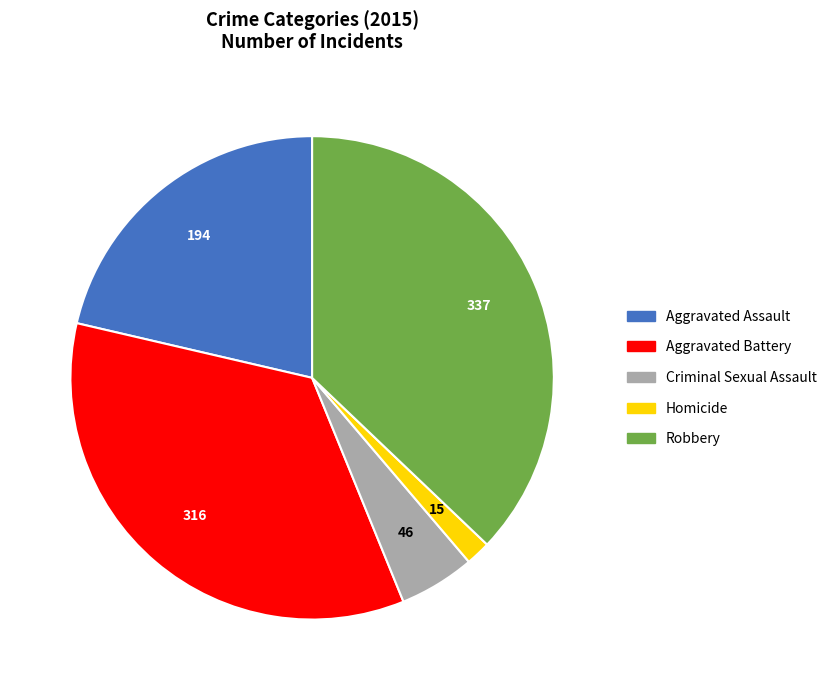

Do Robbery and Aggravated Assault together represent more than half of the pie?

Yes